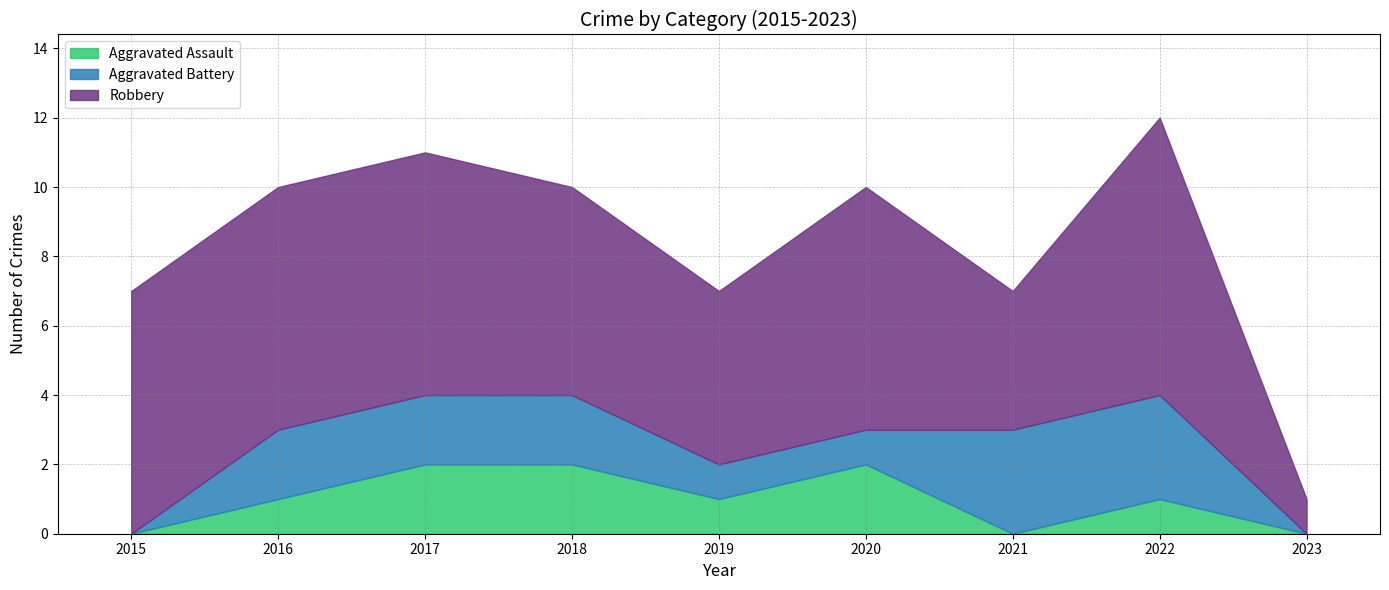

List the series in order of their peak value, highest first.

Robbery, Aggravated Battery, Aggravated Assault